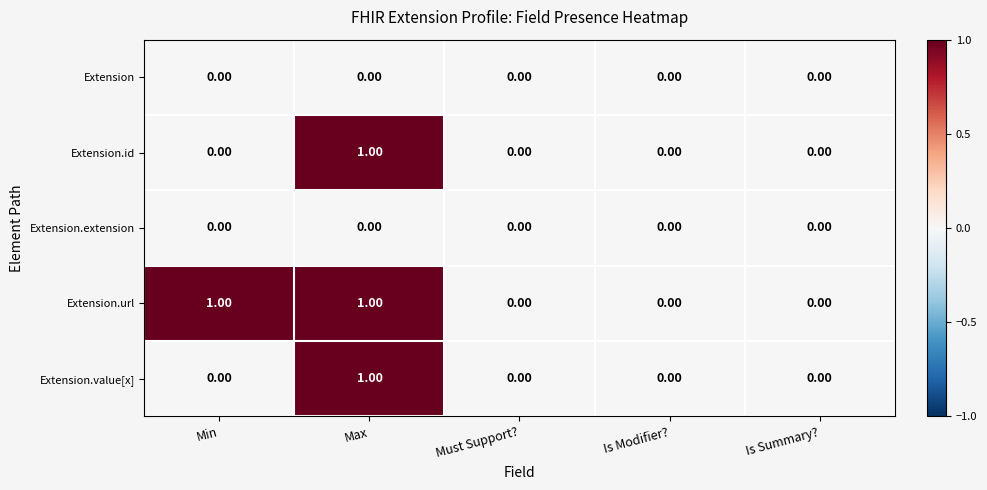

Which series has the largest total across all categories?

Extension.url